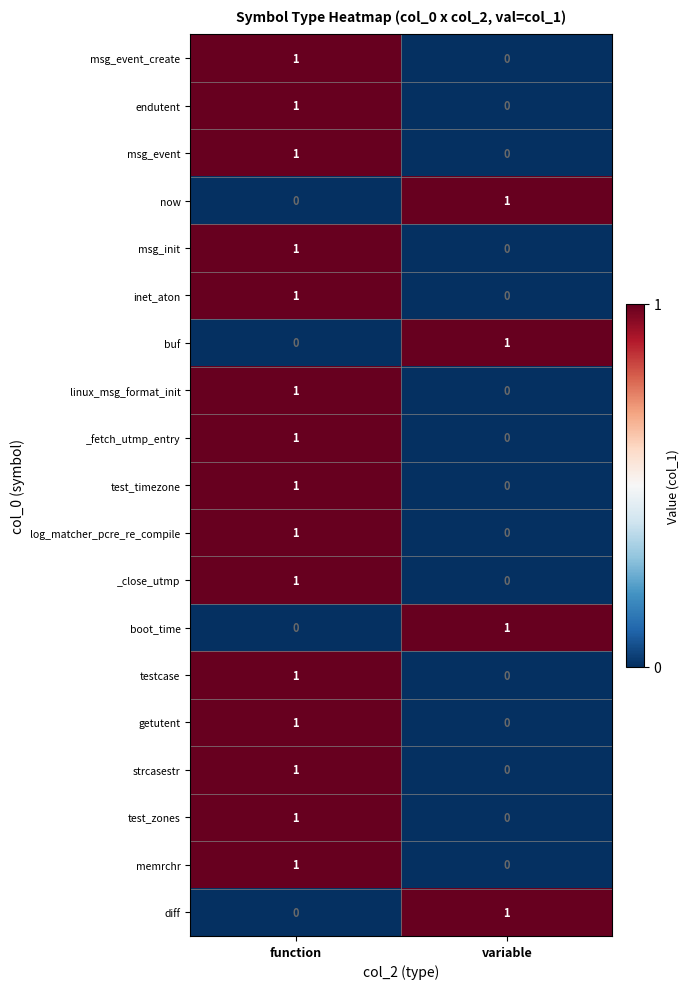

What is the greatest value displayed?

1